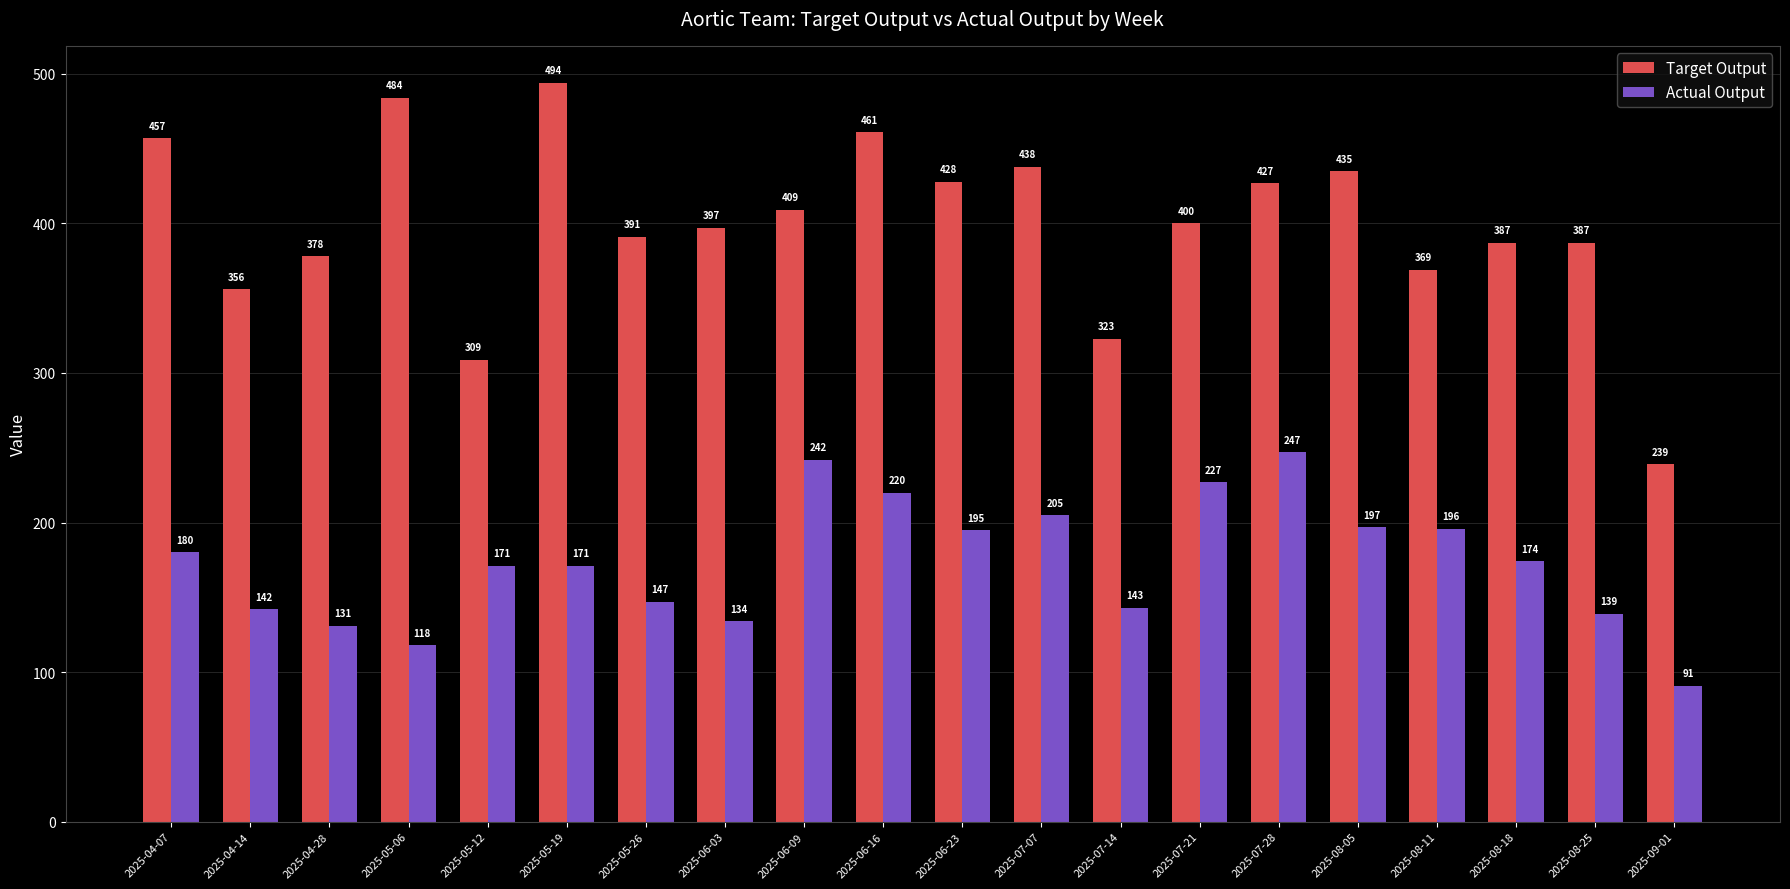

What is the sum of all Actual Output values?

3470